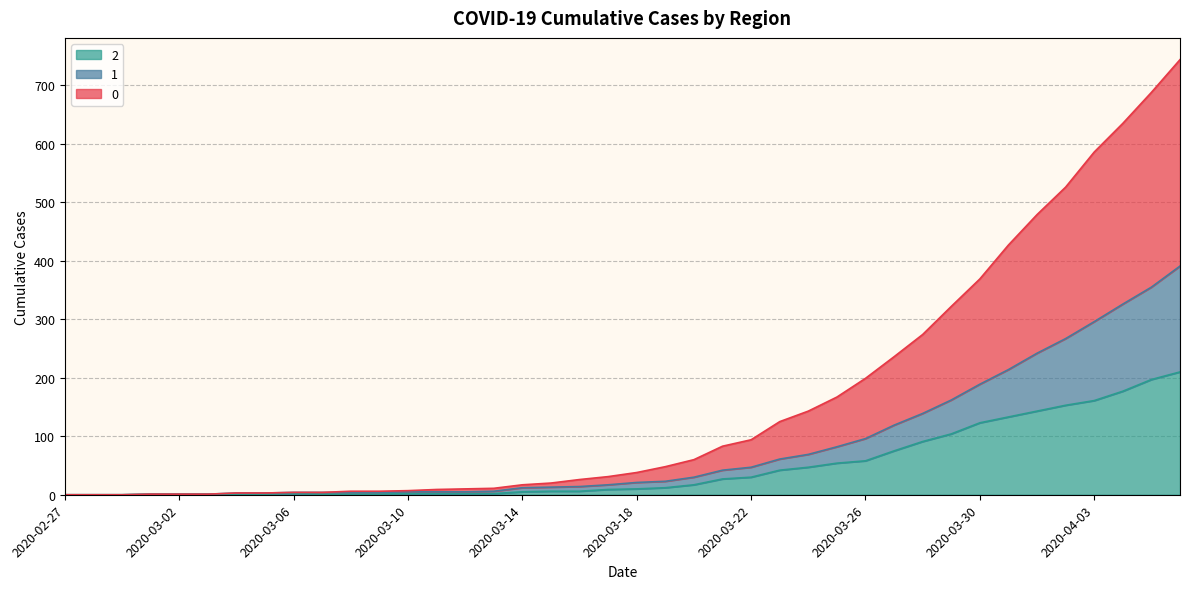

Does the chart have visible grid lines?

Yes